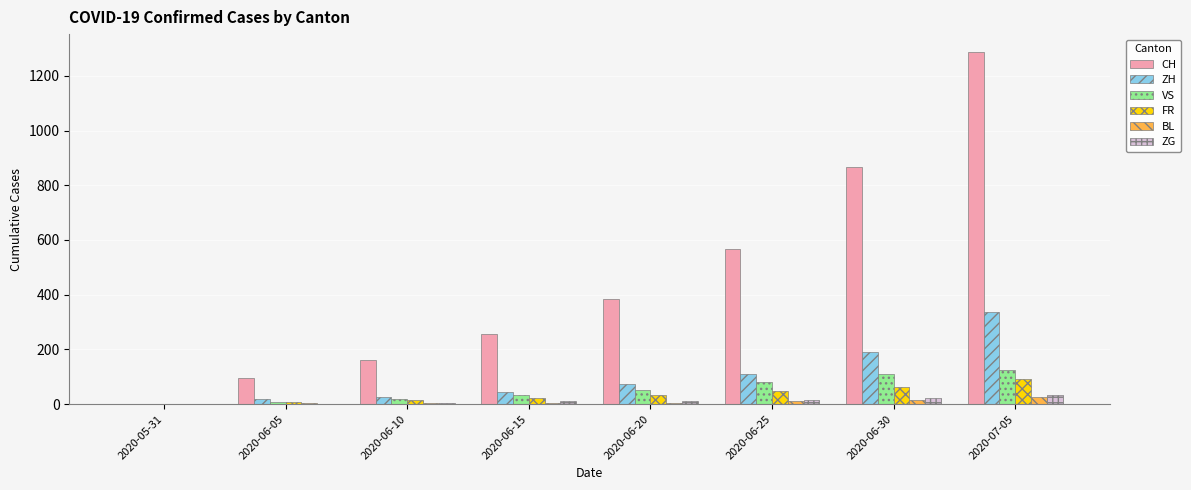

The value of VS at 2020-05-31 is 0. True or false?

True